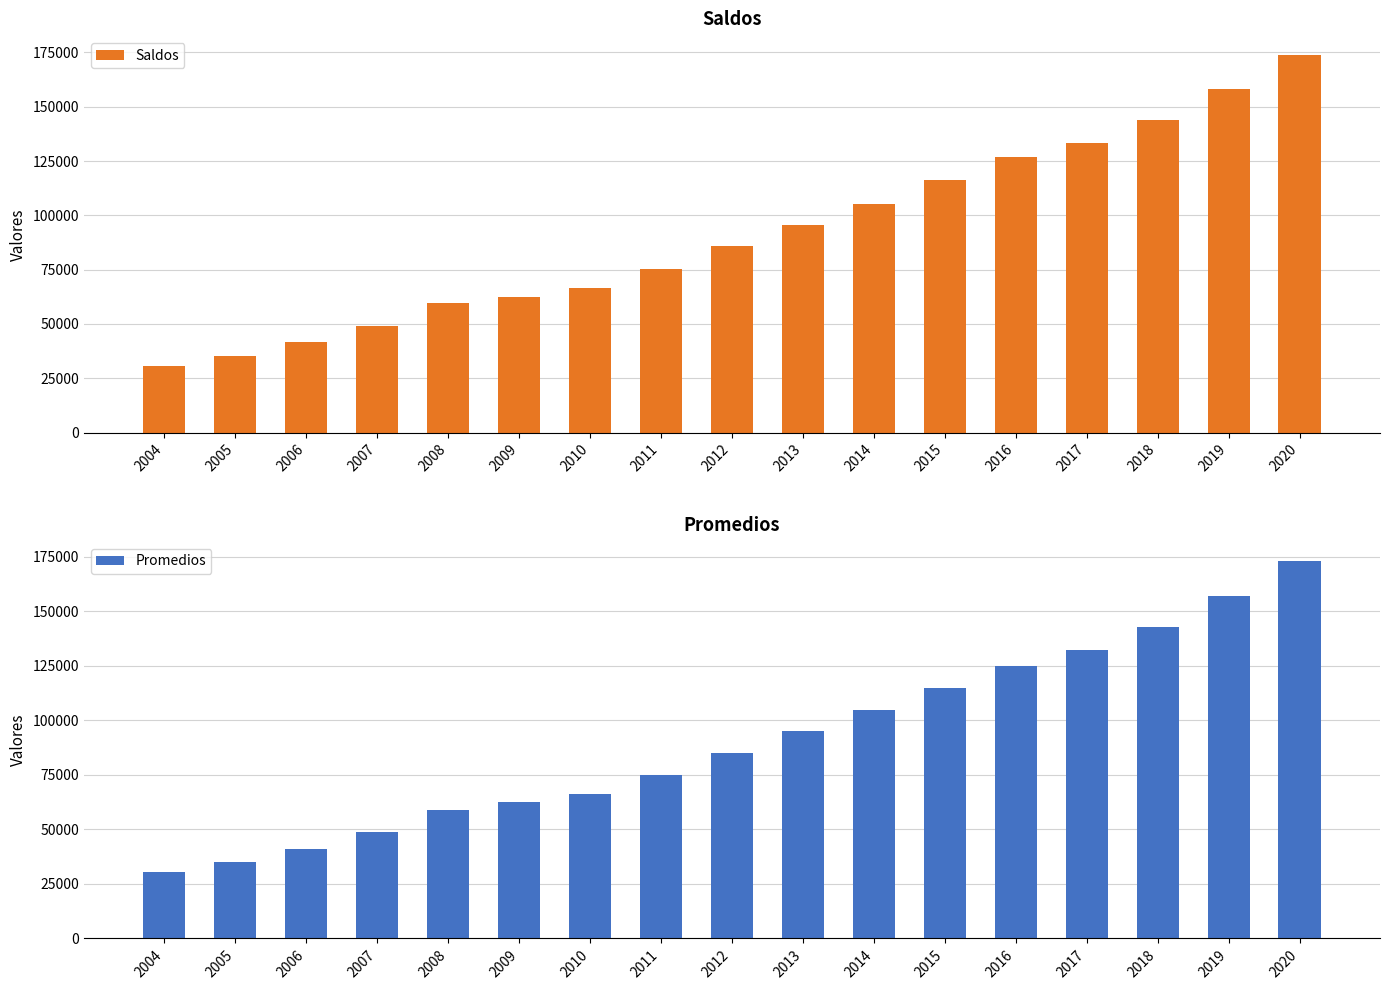

Does the chart contain any negative values?

No